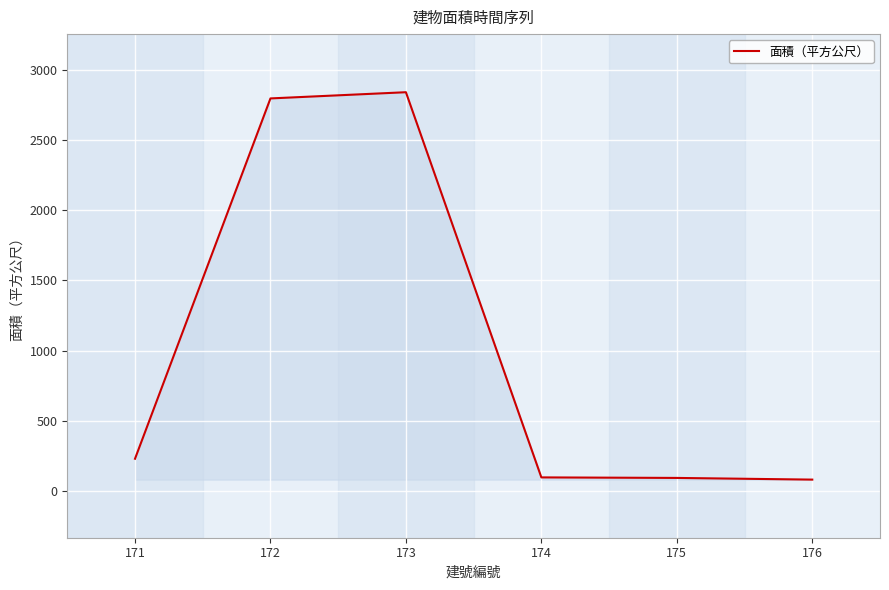

The value at 175 is 94.0. True or false?

True